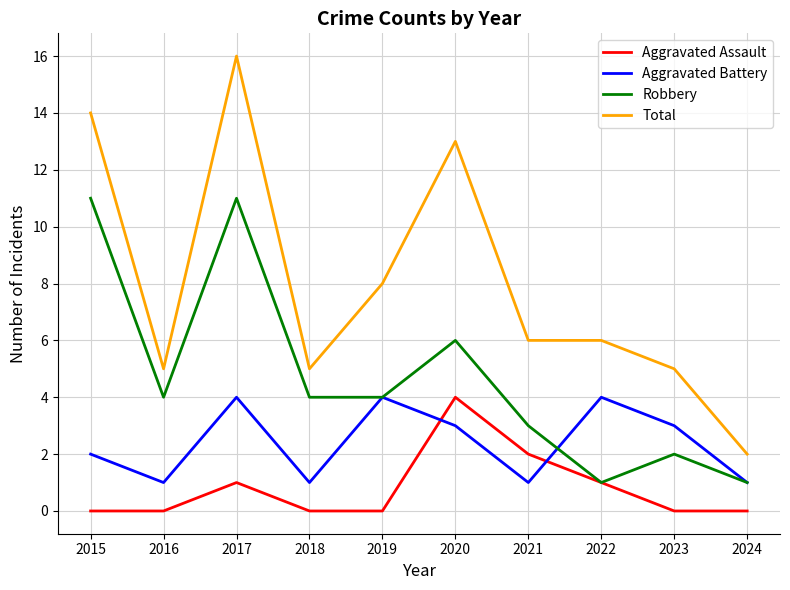

What is the maximum value shown in the chart?

16